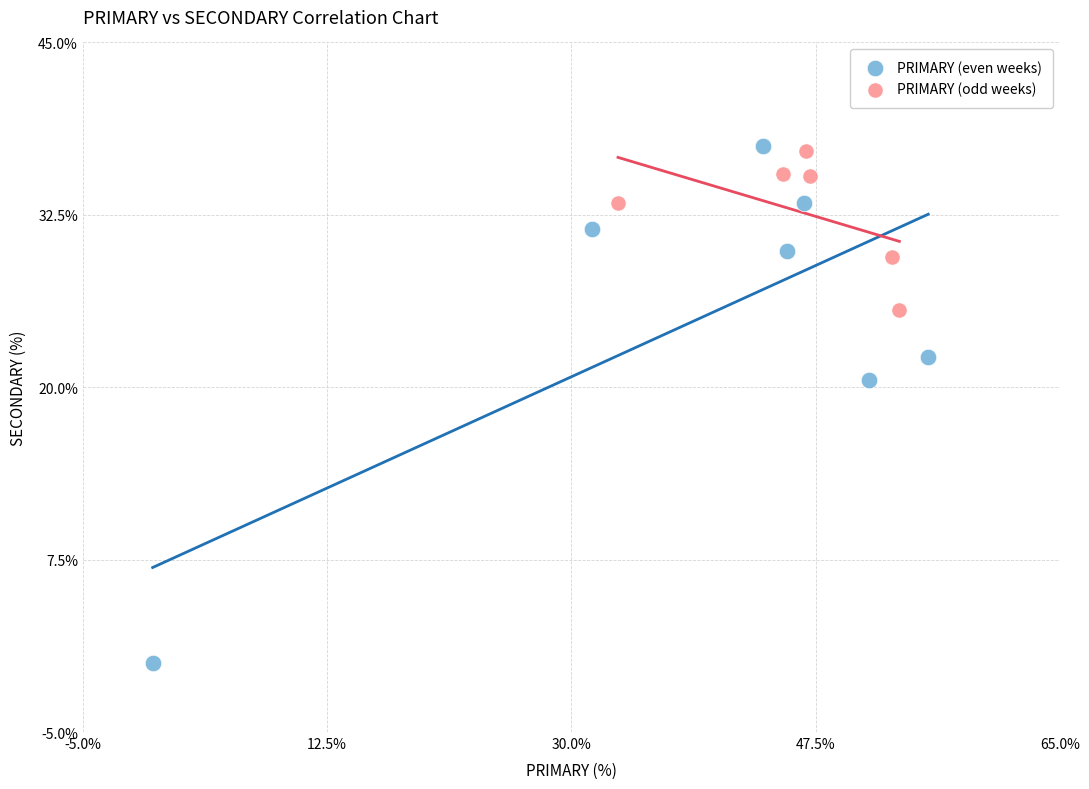

Which series reaches the minimum Y coordinate?

PRIMARY (even weeks)